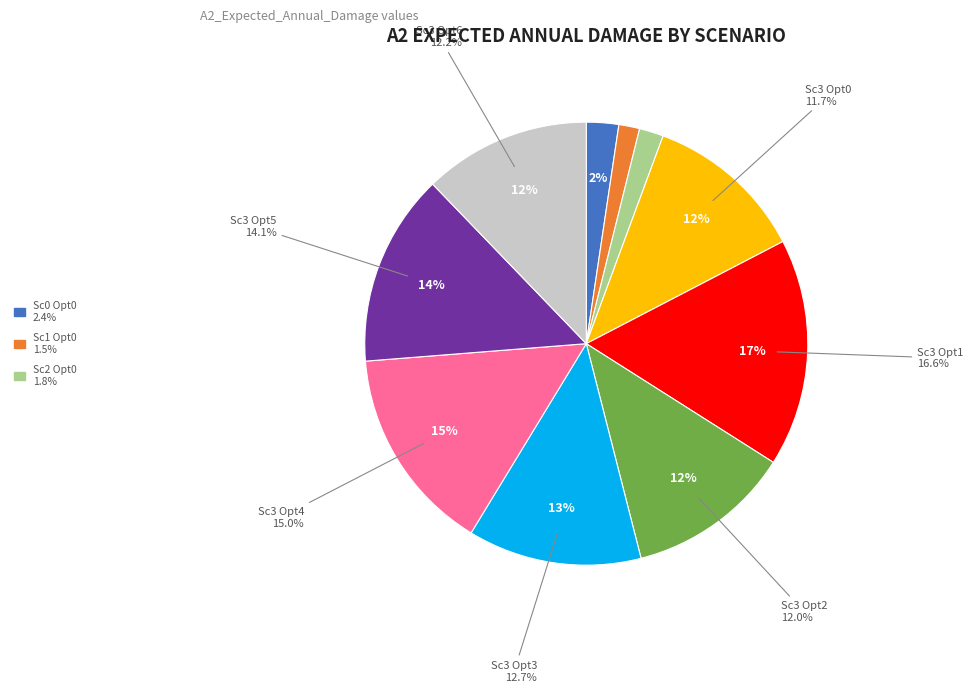

Which has a higher value, scenario 3 option 5 or scenario 3 option 2?

scenario 3 option 5